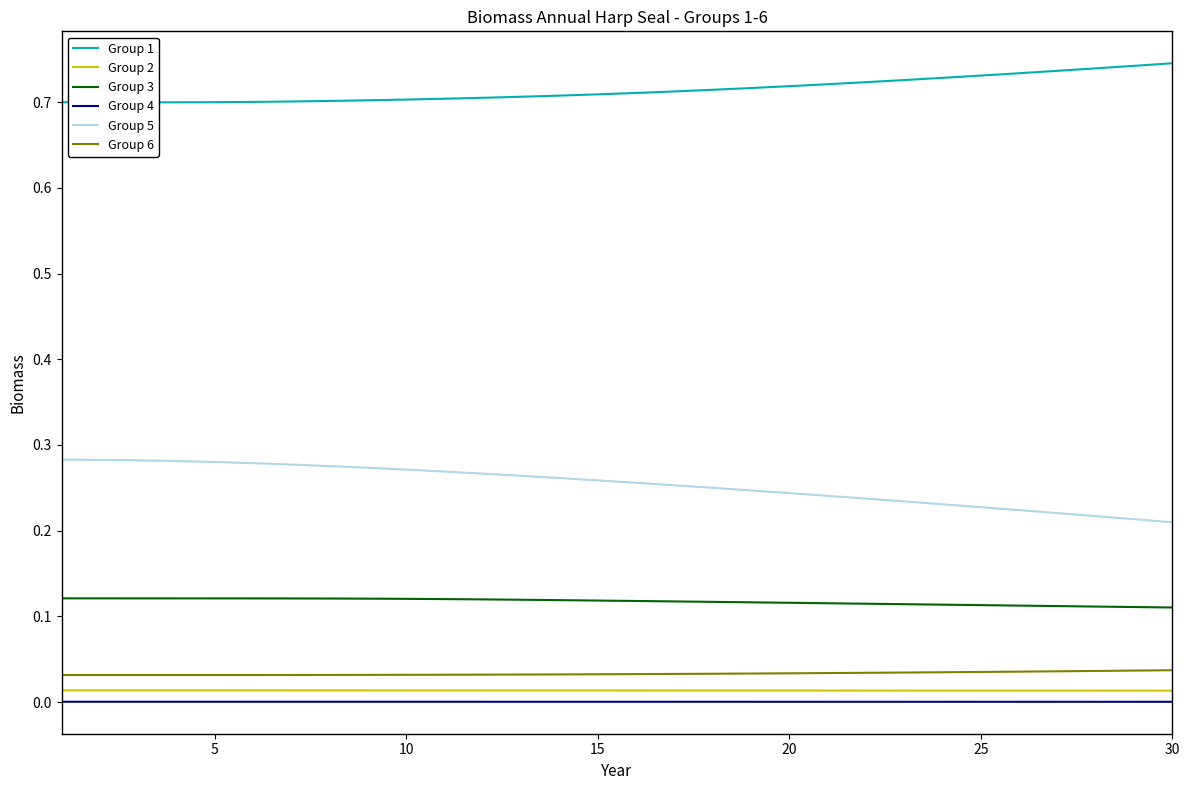

True or false: Group 6 and Group 5 intersect in this chart.

False